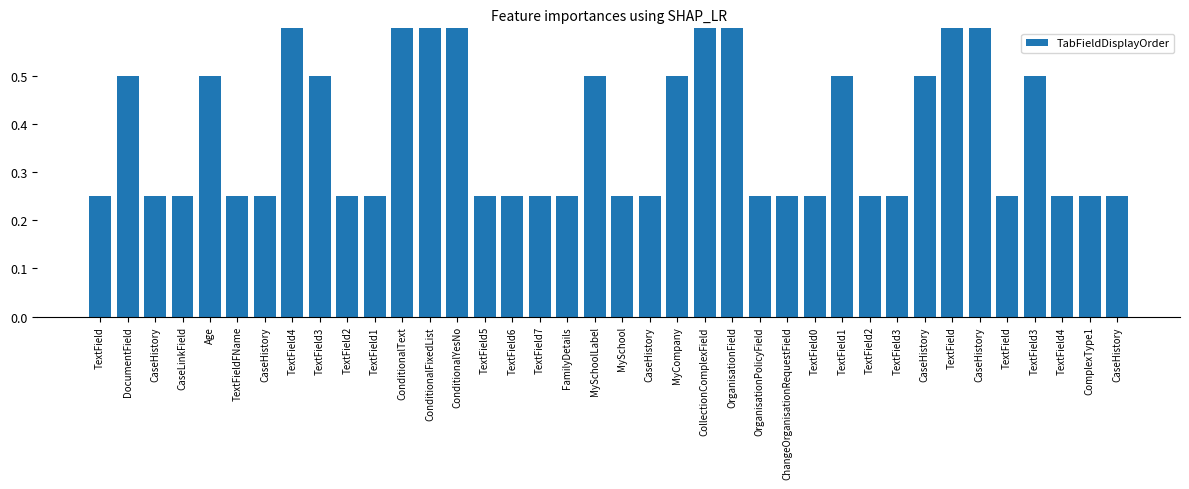

How many values are between 0 and 1?

38